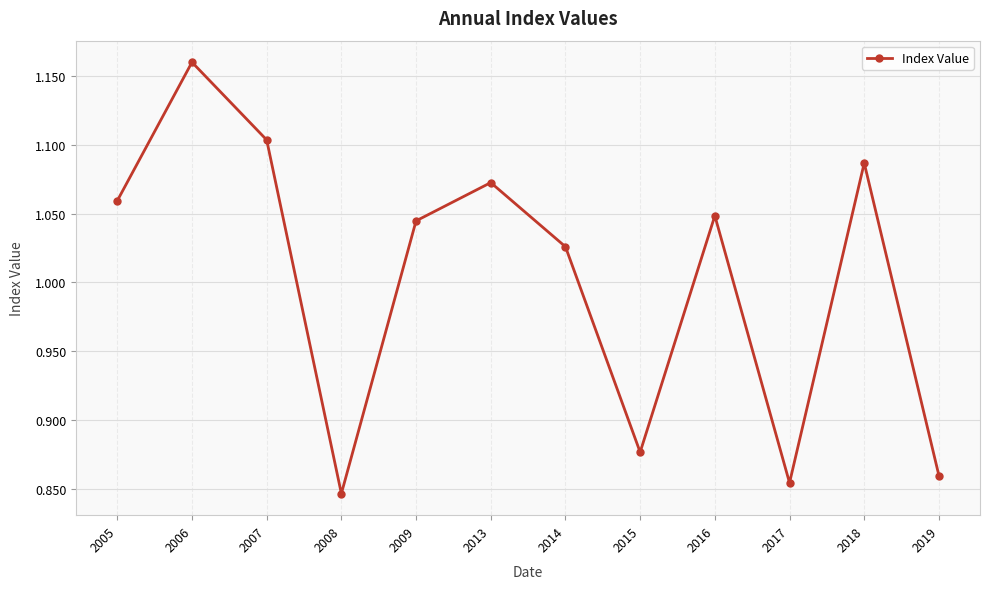

Does the chart have visible grid lines?

Yes